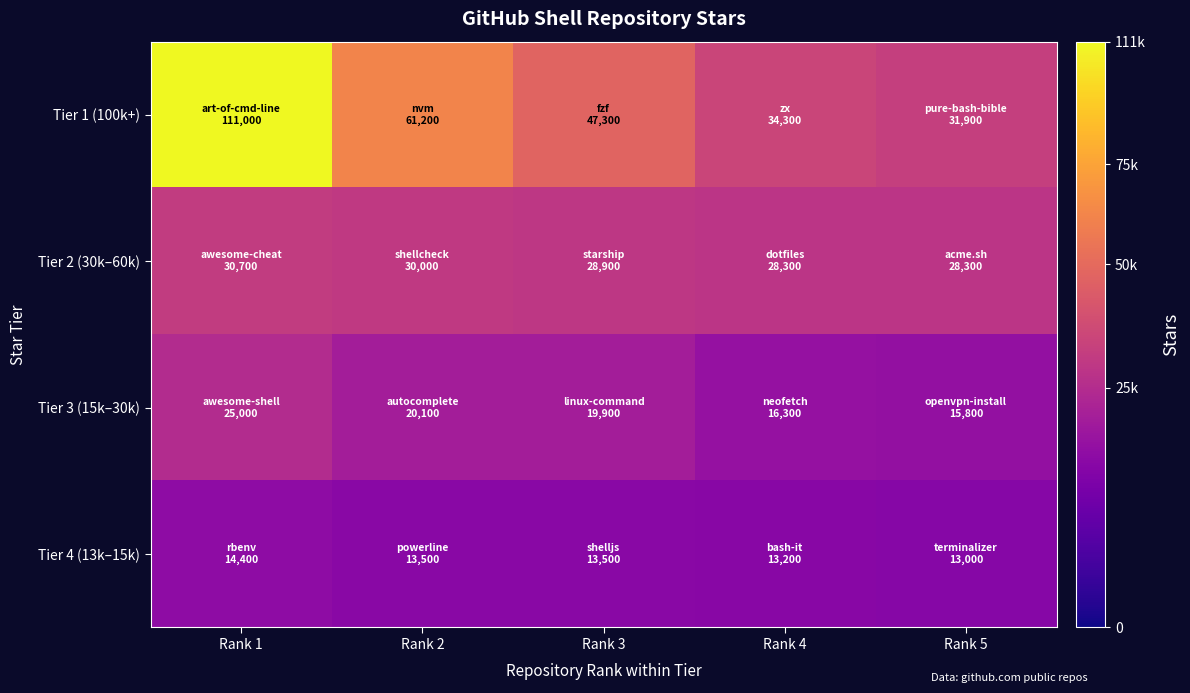

Reading right to left, what are all the values shown in this chart?

Tier 1 (100k+): Rank 5=31900	Rank 4=34300	Rank 3=47300	Rank 2=61200	Rank 1=111000
Tier 2 (30k–60k): Rank 5=28300	Rank 4=28300	Rank 3=28900	Rank 2=30000	Rank 1=30700
Tier 3 (15k–30k): Rank 5=15800	Rank 4=16300	Rank 3=19900	Rank 2=20100	Rank 1=25000
Tier 4 (13k–15k): Rank 5=13000	Rank 4=13200	Rank 3=13500	Rank 2=13500	Rank 1=14400